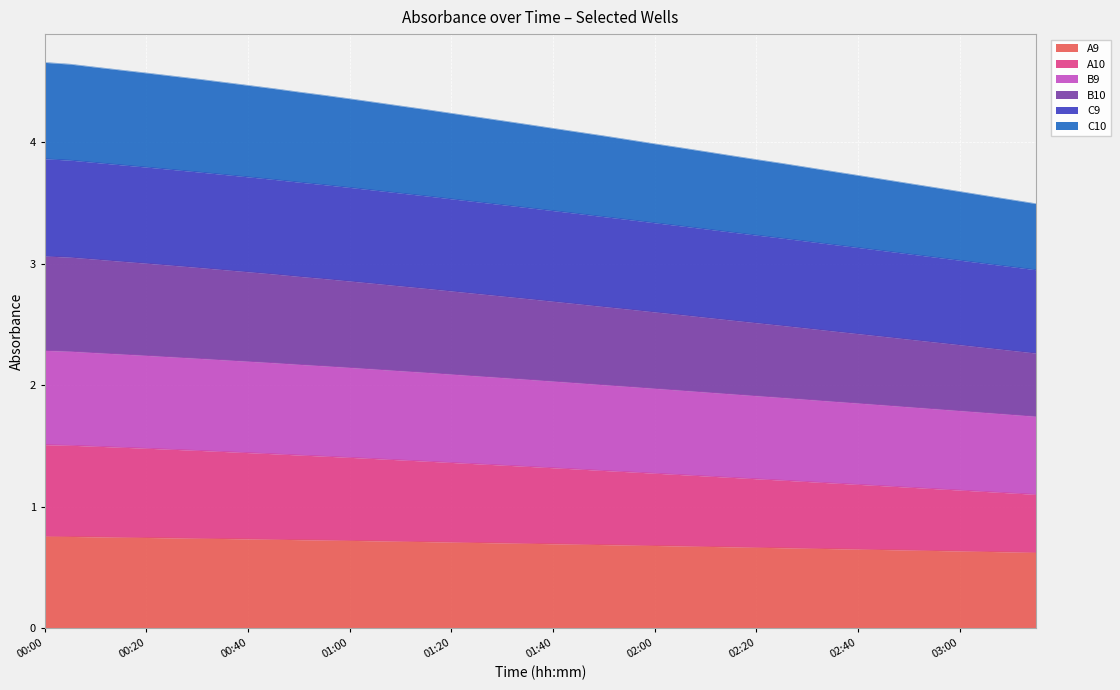

What are all the series names shown in the legend?

A9, A10, B9, B10, C9, C10